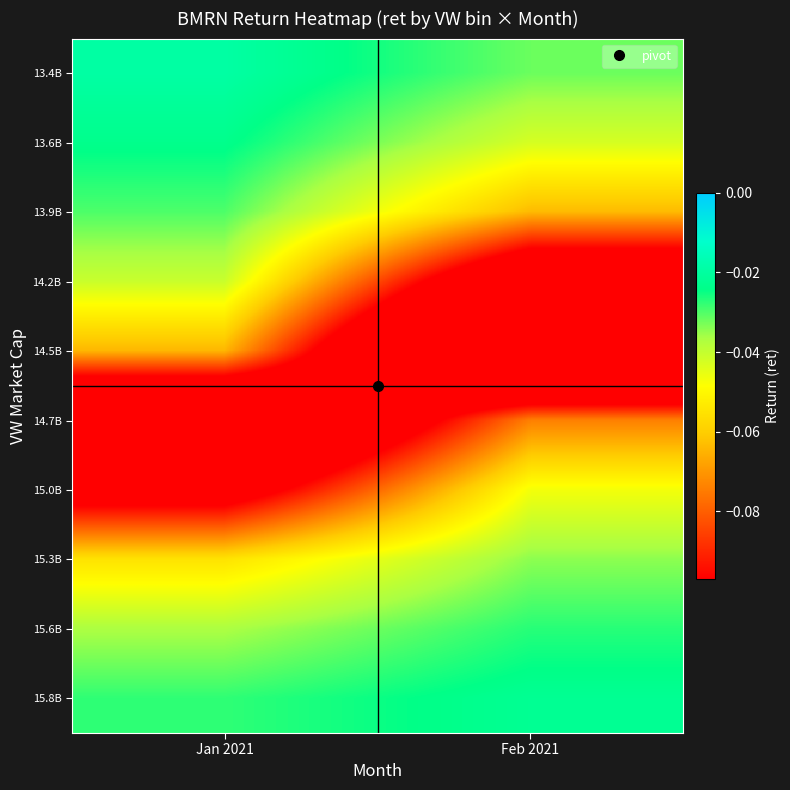

Reading right to left, what are all the values shown in this chart?

13.4B: Feb 2021=-0.0	Jan 2021=-0.0
13.6B: Feb 2021=-0.0	Jan 2021=-0.0
13.9B: Feb 2021=-0.1	Jan 2021=-0.0
14.2B: Feb 2021=-0.1	Jan 2021=-0.0
14.5B: Feb 2021=-0.2	Jan 2021=-0.1
14.7B: Feb 2021=-0.1	Jan 2021=-0.2
15.0B: Feb 2021=-0.0	Jan 2021=-0.1
15.3B: Feb 2021=-0.0	Jan 2021=-0.1
15.6B: Feb 2021=-0.0	Jan 2021=-0.0
15.8B: Feb 2021=-0.0	Jan 2021=-0.0